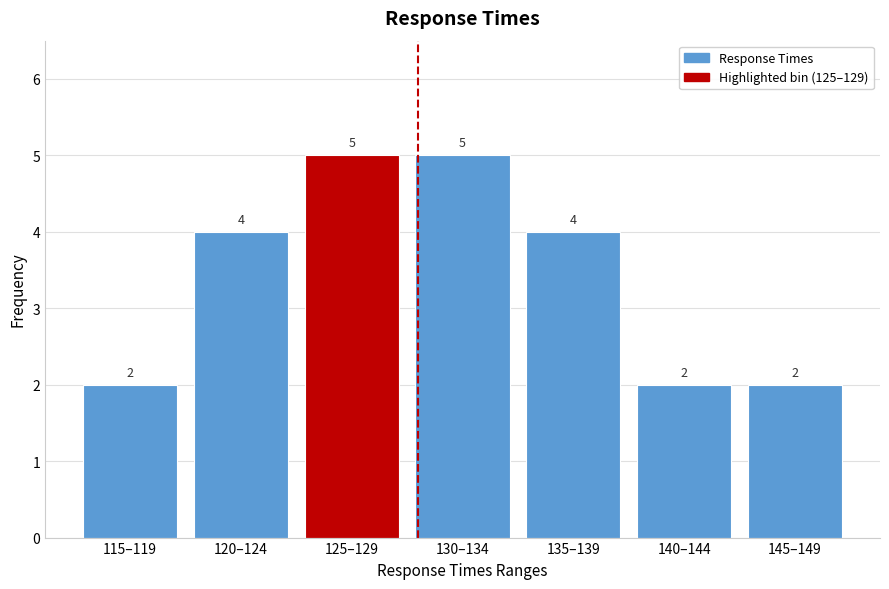

Reading right to left, what are all the values shown in this chart?

2	2	4	5	5	4	2